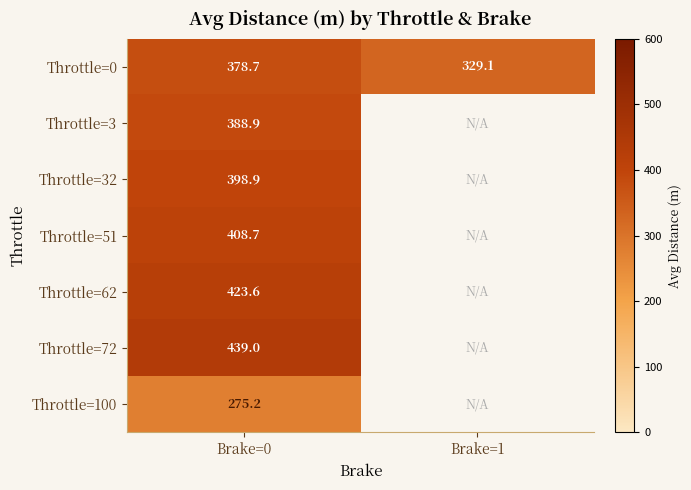

What is the minimum value for Throttle=51?

408.7